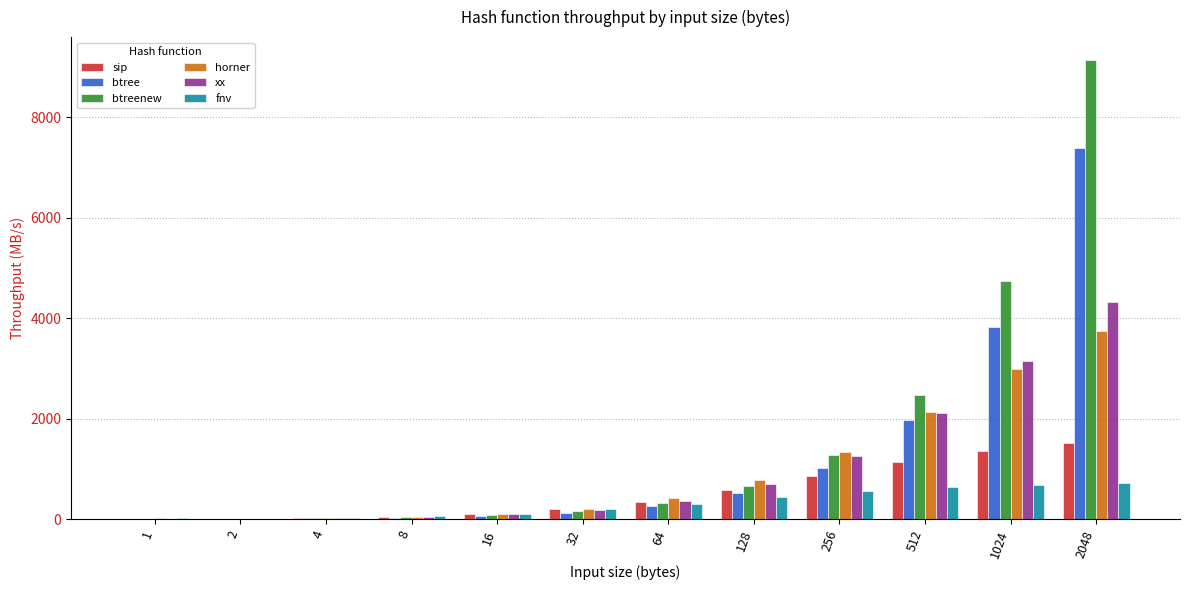

At which category is the sum across all series the highest?

2048